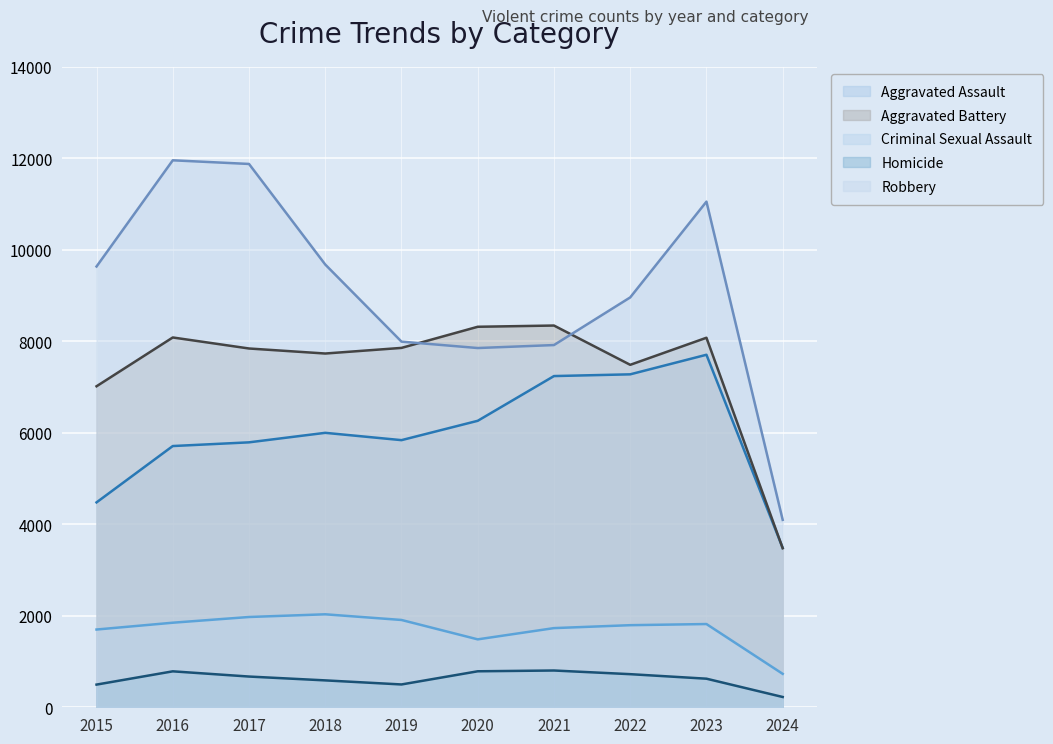

How many interior local peaks does the Robbery series have?

2